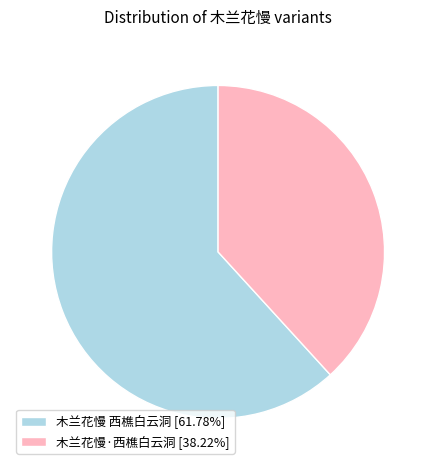

Combined, do 木兰花慢·西樵白云洞 [38.22%] and 木兰花慢 西樵白云洞 [61.78%] account for over 50%?

Yes